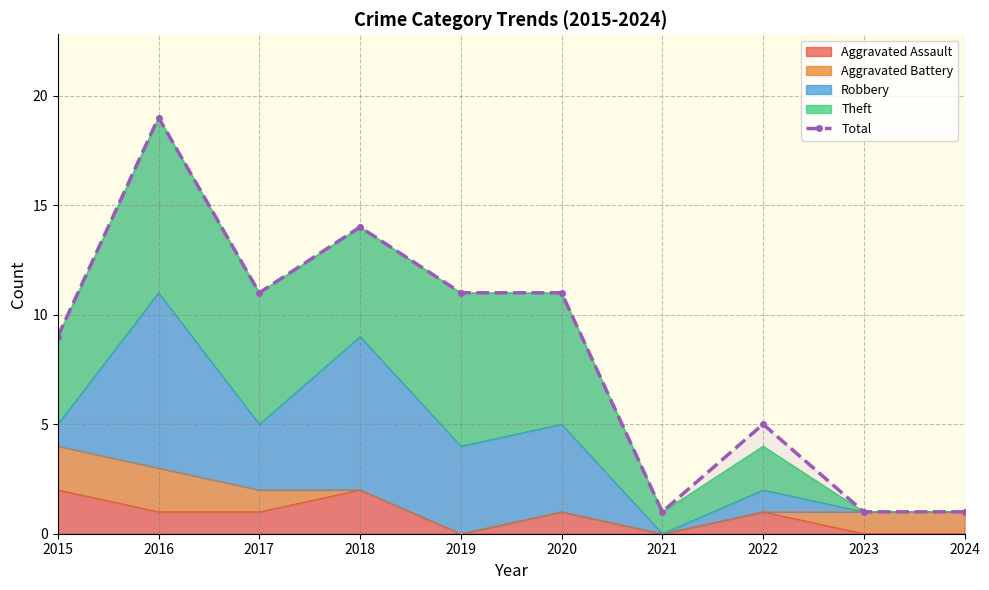

List the labels in order of value, smallest first.

2021, 2023, 2024, 2022, 2015, 2017, 2019, 2020, 2018, 2016